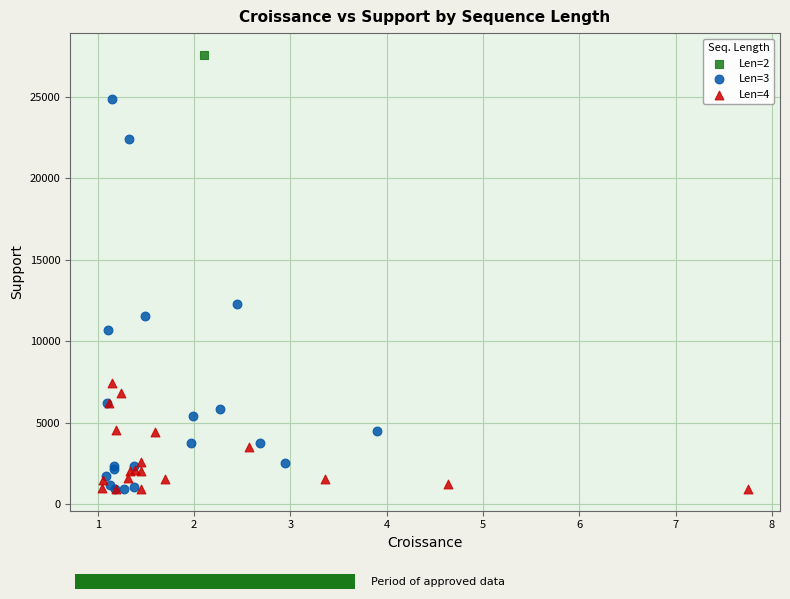

What are all the series names shown in the legend?

Len=2, Len=3, Len=4